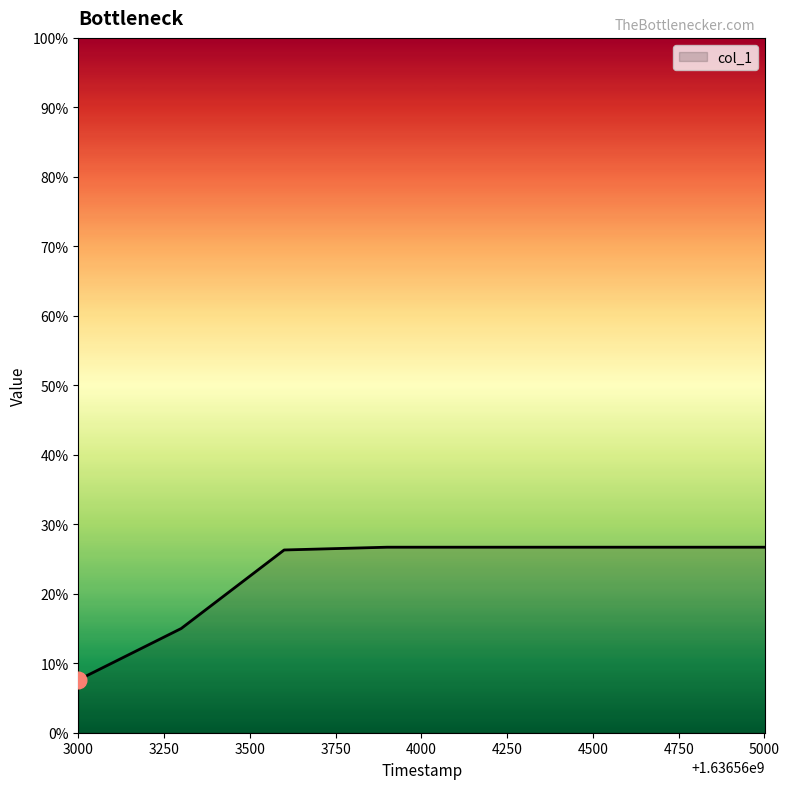

Does the chart have visible grid lines?

No